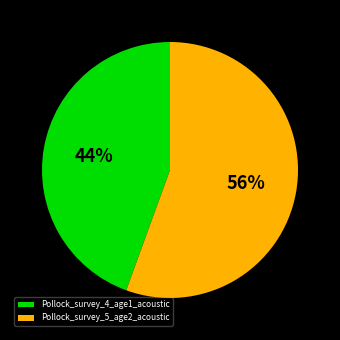

To the nearest percent, what is the combined percentage of Pollock_survey_5_age2_acoustic and Pollock_survey_4_age1_acoustic?

100%